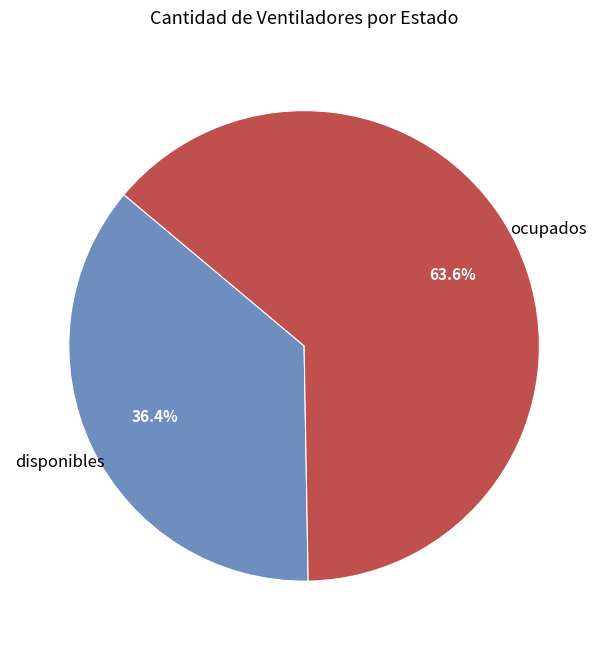

Is there a majority slice in this chart?

Yes